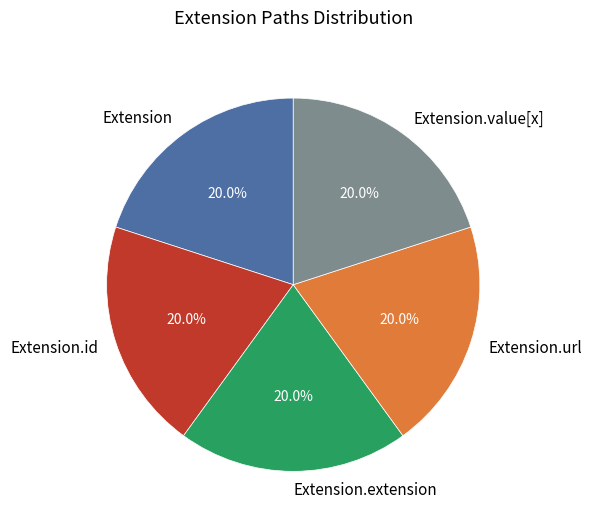

Approximately how many times larger is the value at Extension compared to Extension.url?

1.0